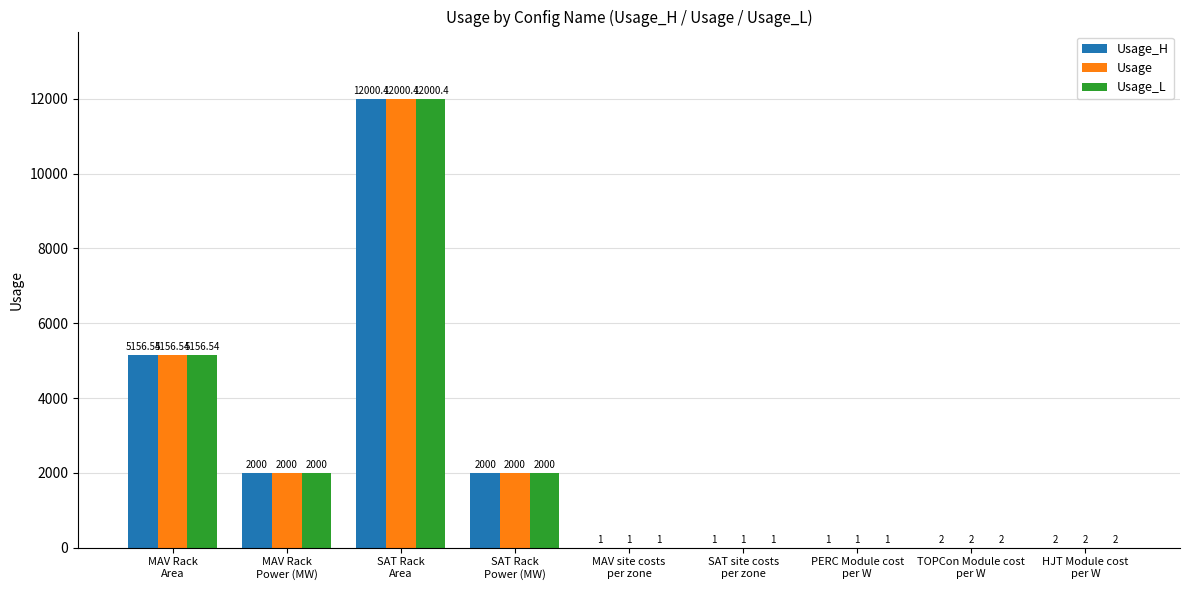

How many groups of bars are there?

9